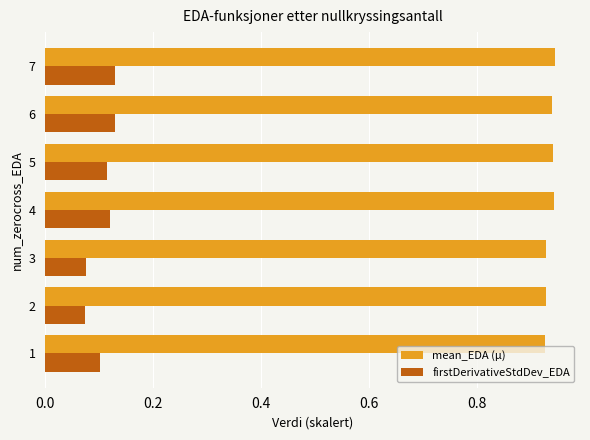

List the series in order of their overall mean, lowest first.

firstDerivativeStdDev_EDA, mean_EDA (µ)